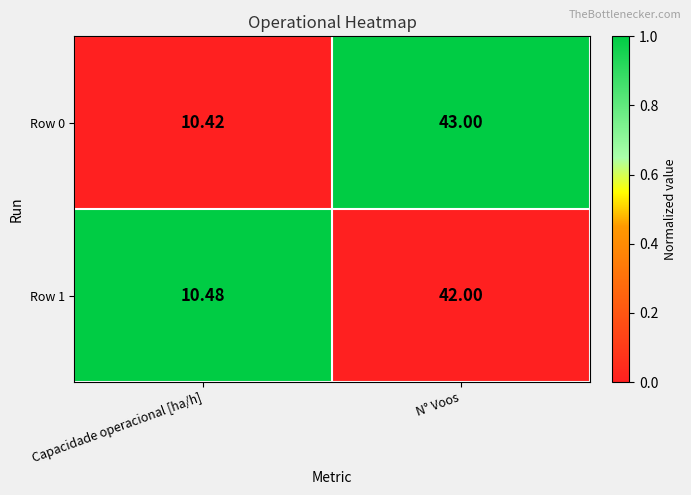

At which category is the sum across all series the highest?

N° Voos